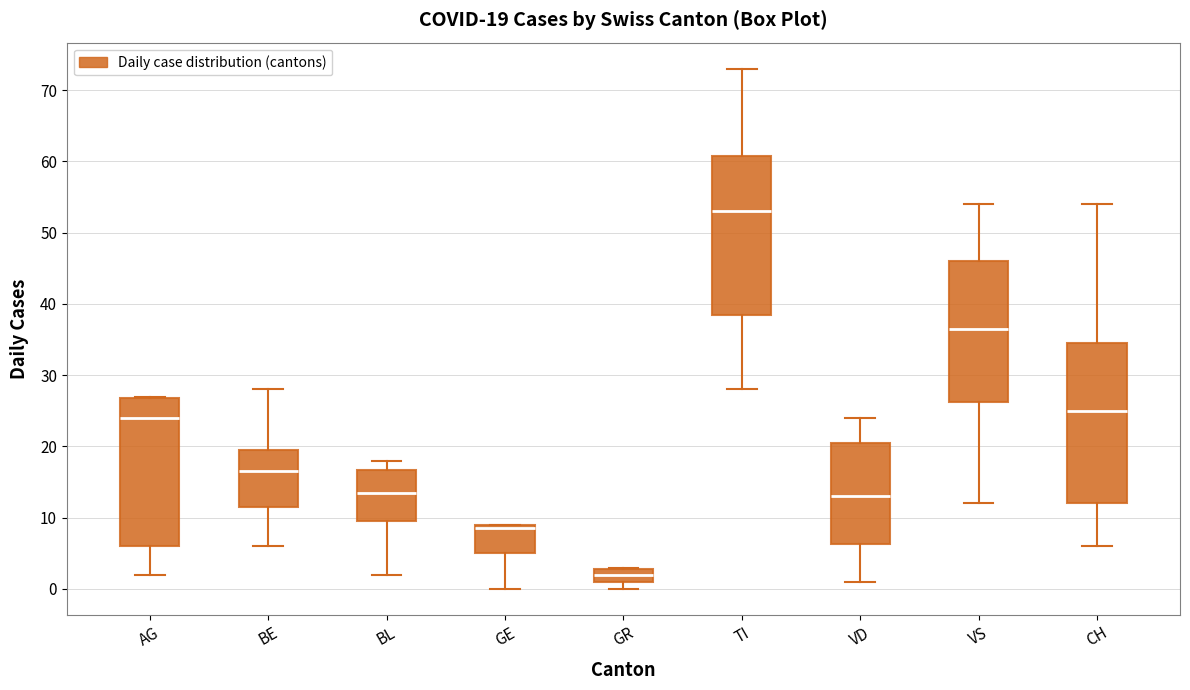

Which box's median line is the lowest?

GR